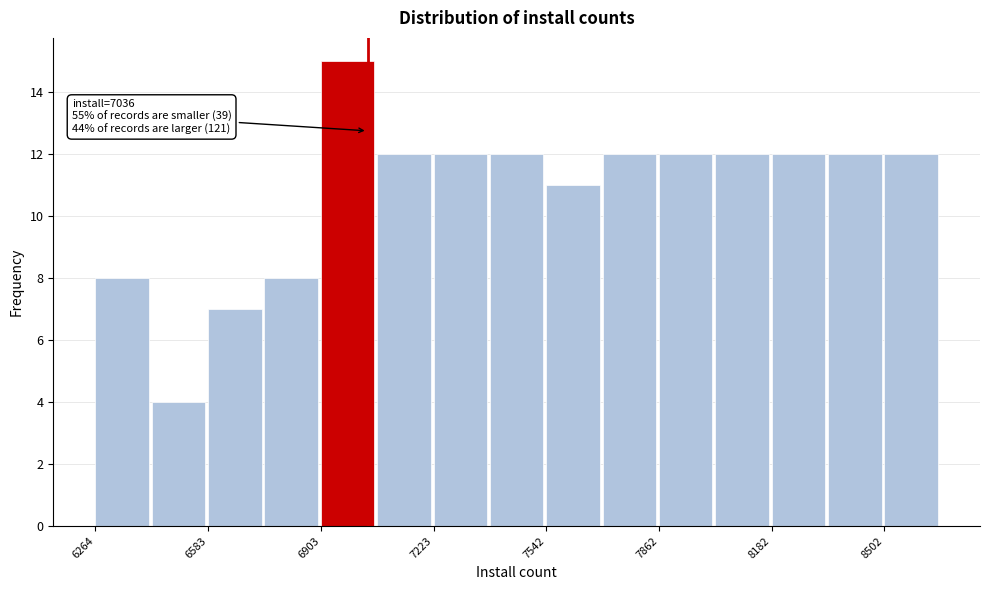

Read against the x-axis, roughly where is the centre of the tallest bar?

7000